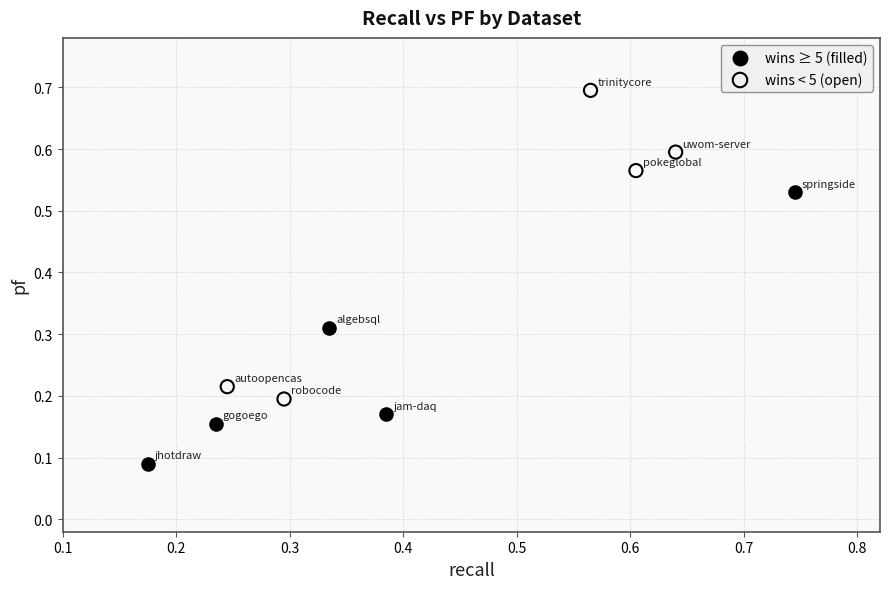

Which series contains the lowest Y value?

wins ≥ 5 (filled)